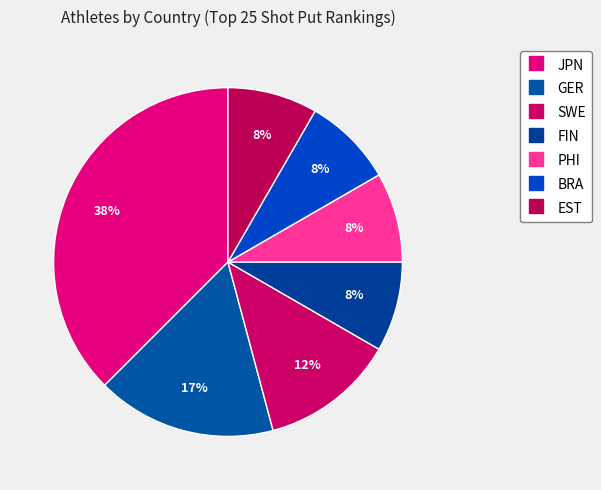

How many segments does this pie chart have?

7